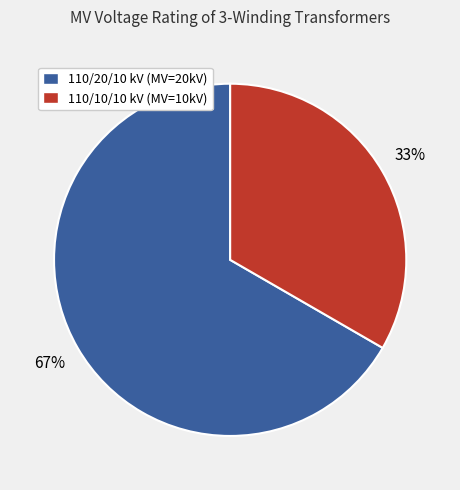

Which has a higher value, 110/20/10 kV (MV=20kV) or 110/10/10 kV (MV=10kV)?

110/20/10 kV (MV=20kV)